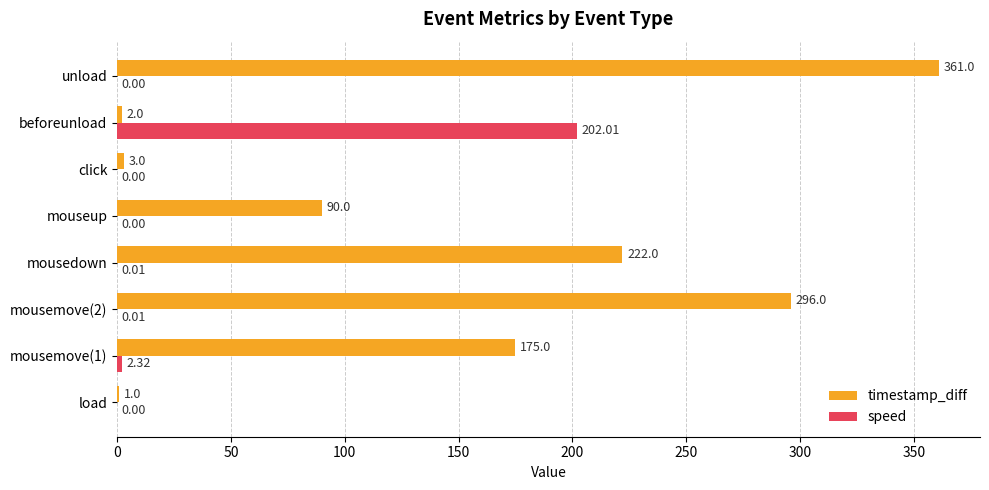

What is the sum of all timestamp_diff values?

1150.0